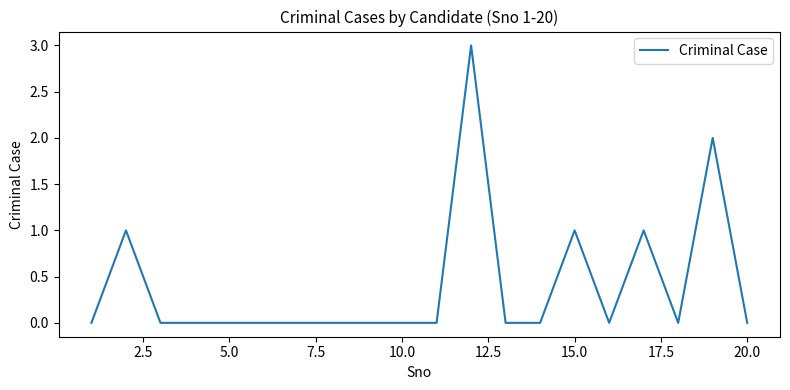

What is the difference between the maximum and minimum values?

3